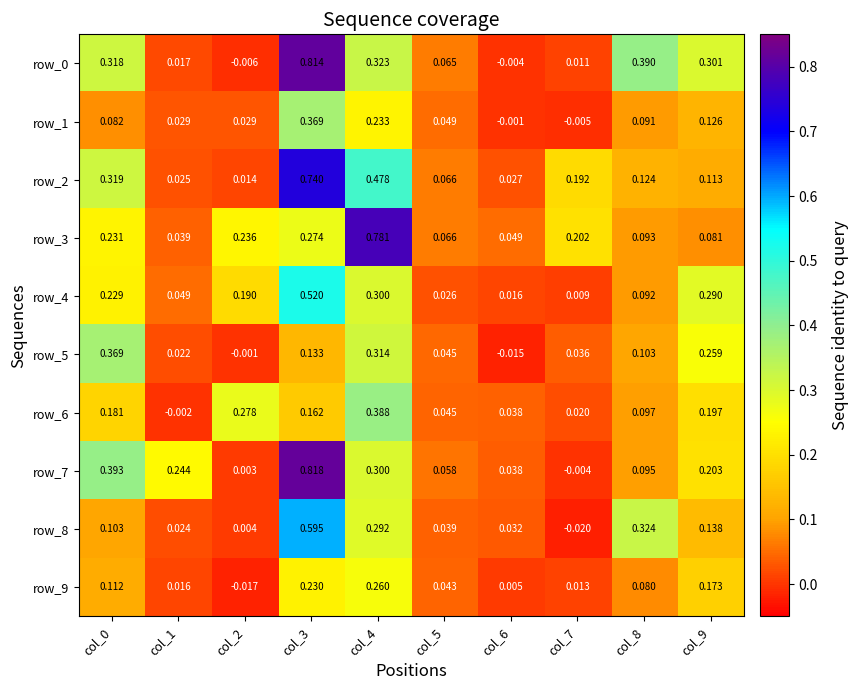

Where is row_9 nearest to the value 0?

col_6